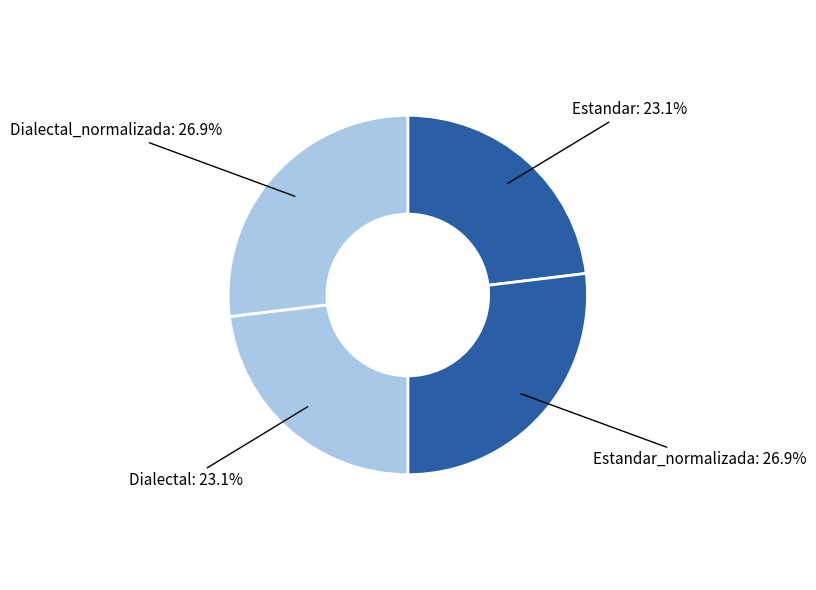

To the nearest percent, what is the difference between the Dialectal_normalizada and Dialectal slice percentages?

4%